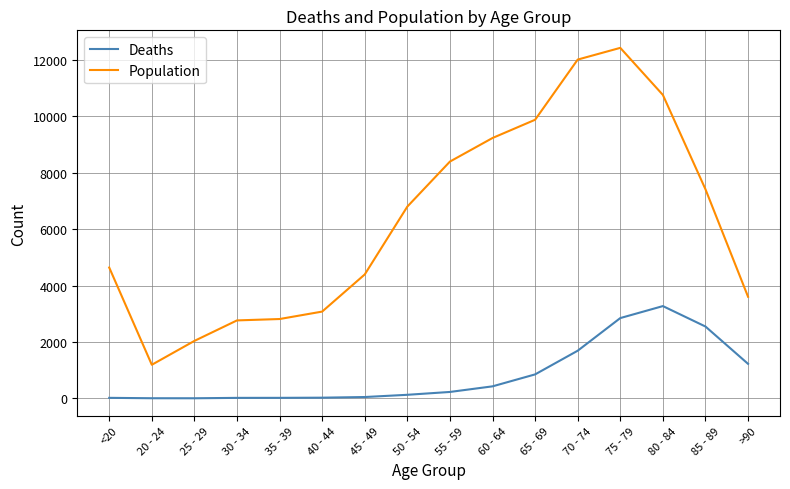

Which category has the highest value across all series?

75 - 79